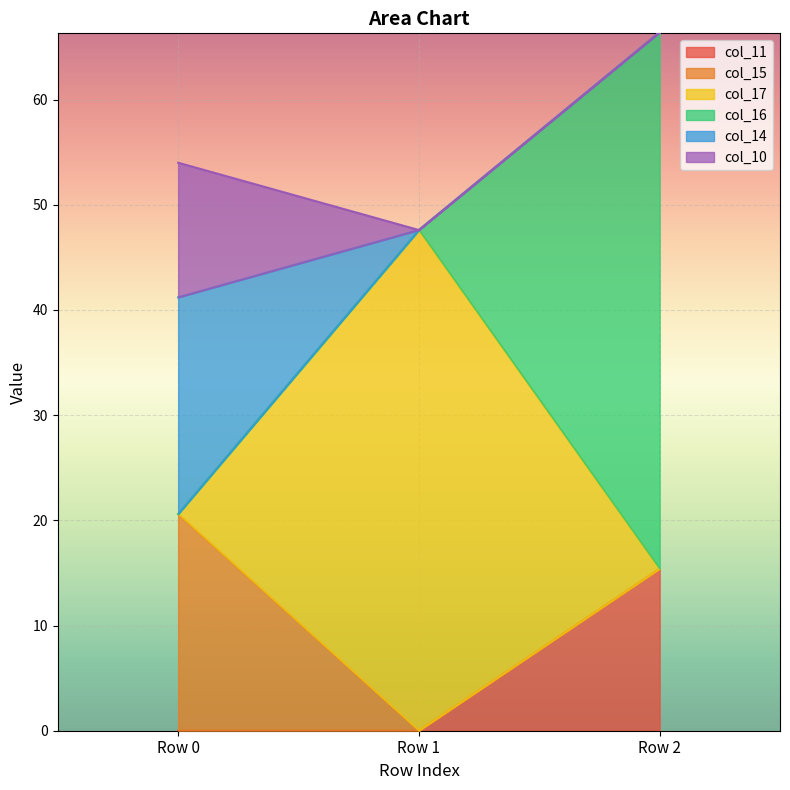

True or false: col_17 has a value of 27.9 at Row 1.

False